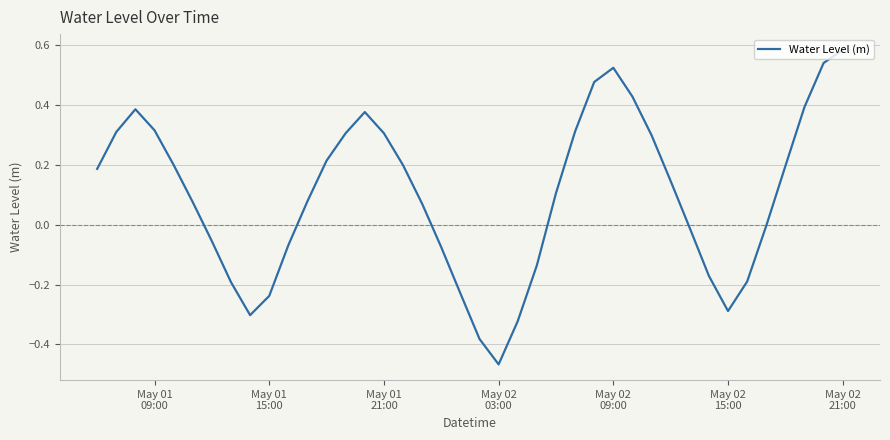

What is the difference between the maximum and minimum values?

1.1